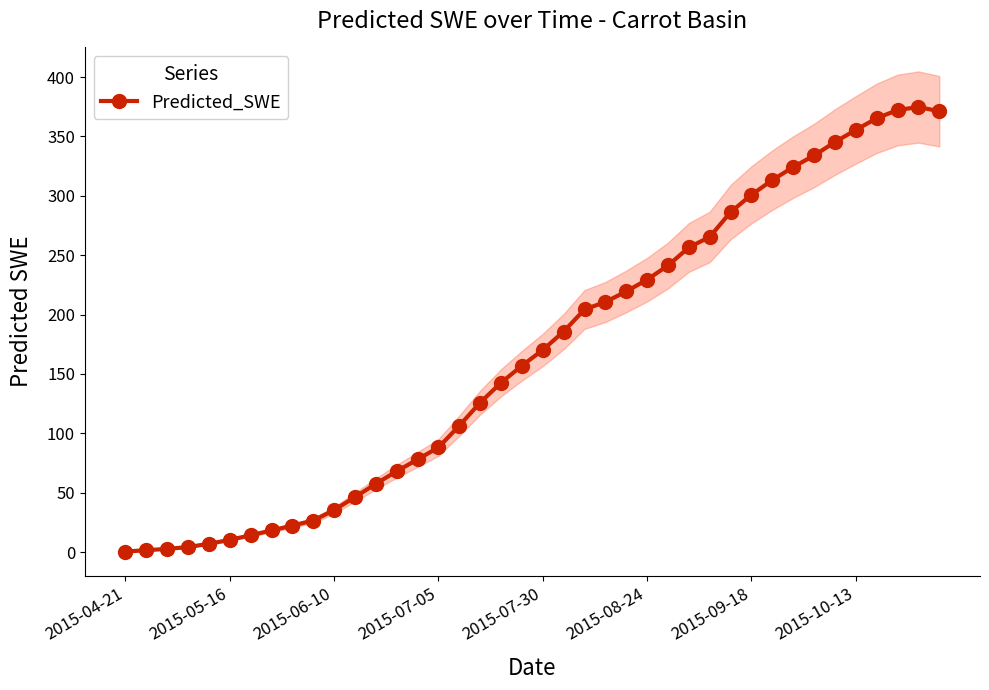

How many data points in Predicted_SWE are less than 170?

20